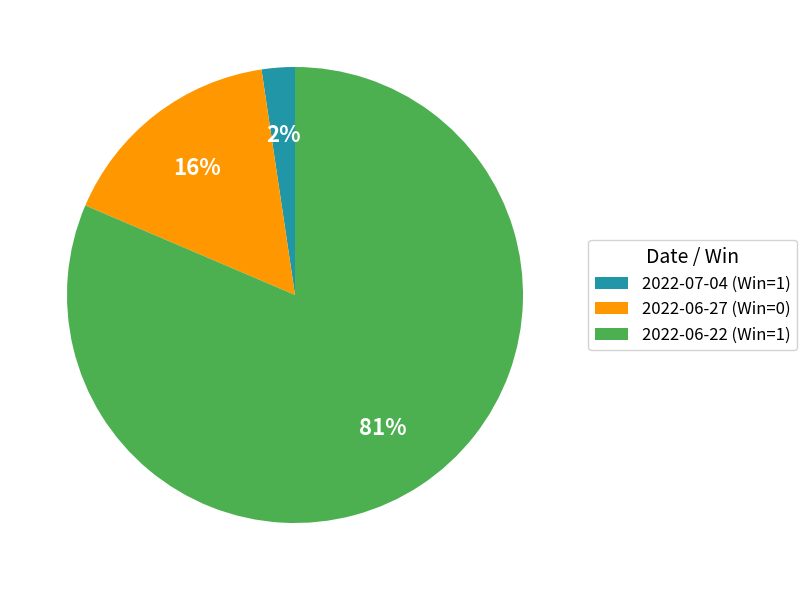

Which slice is the largest?

2022-06-22 (Win=1)